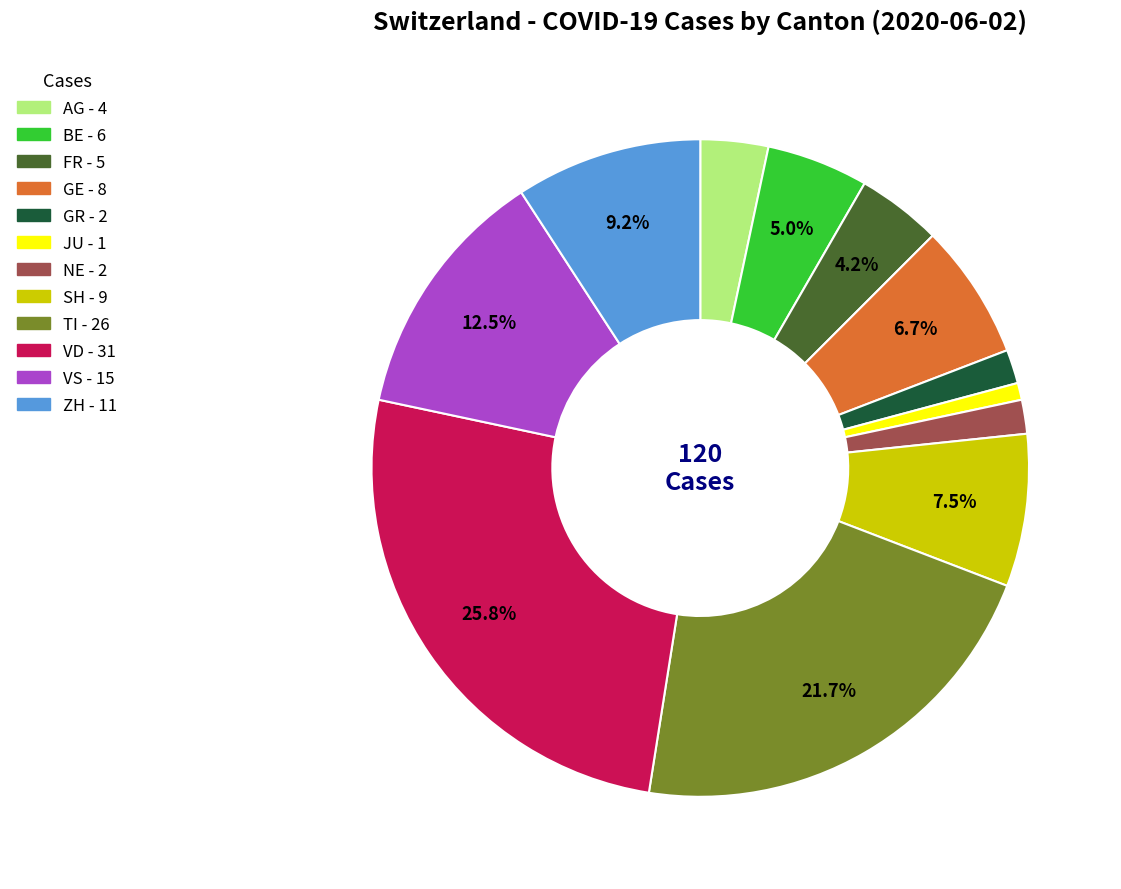

Is there a majority slice in this chart?

No